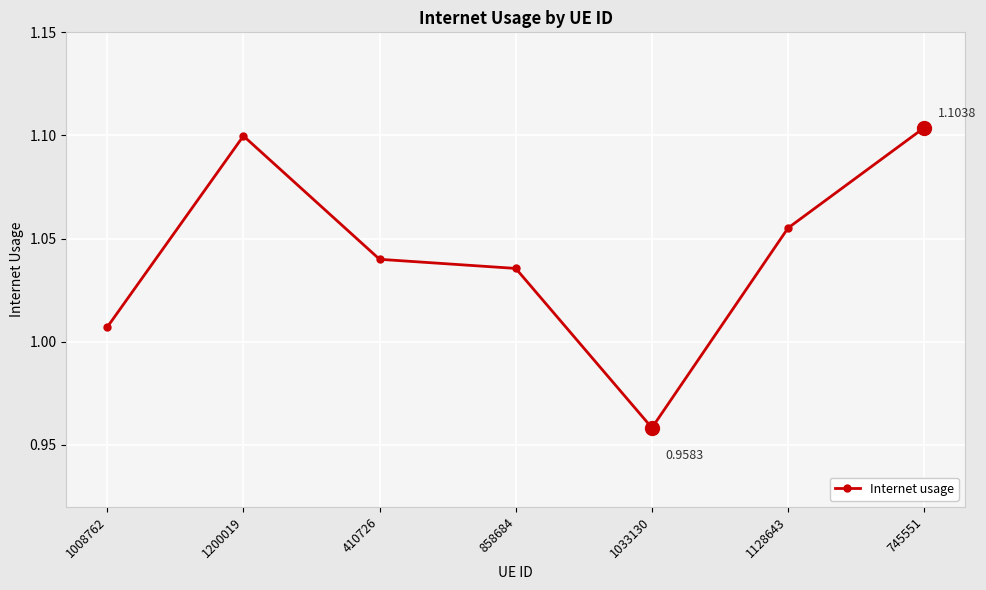

Which has a higher value, 1008762 or 1200019?

1200019